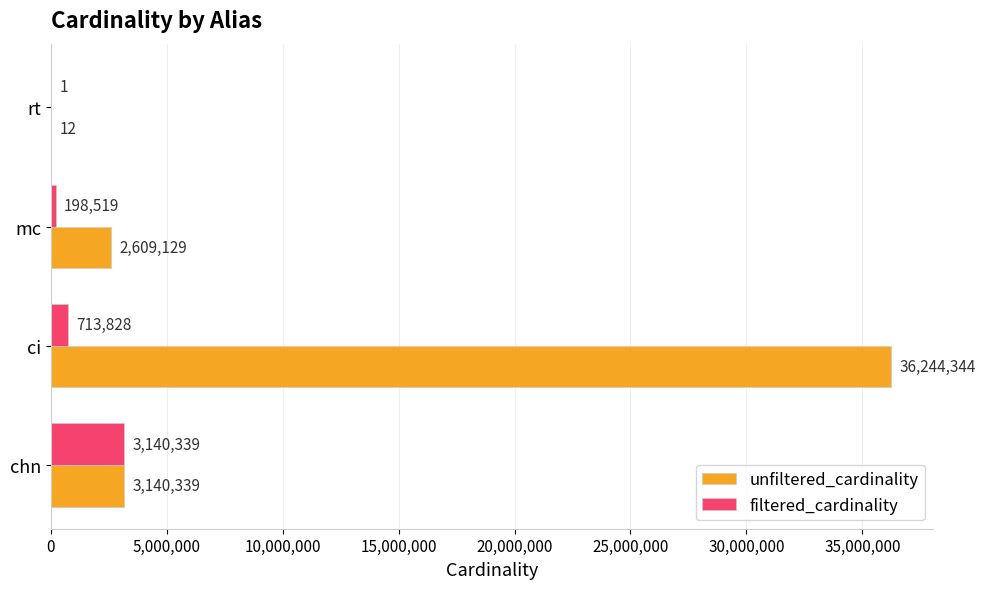

What is the sum of the unfiltered_cardinality values at chn and mc?

5749468